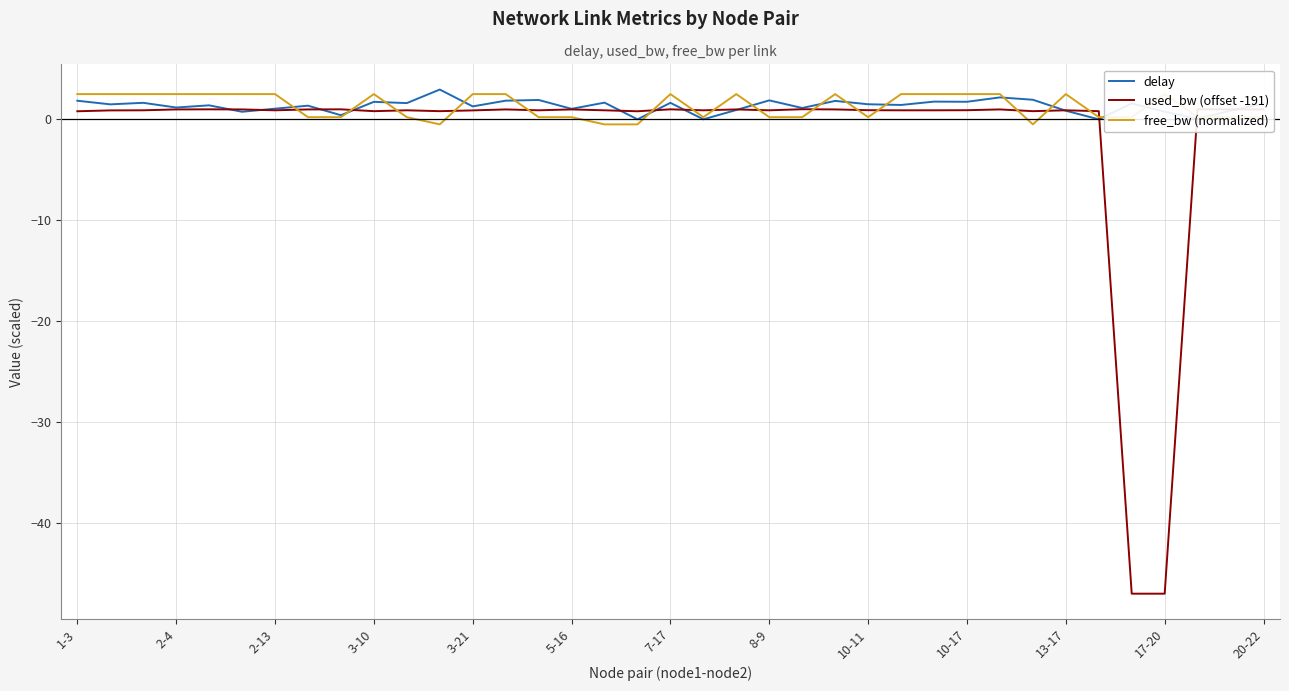

How many intersections are there between used_bw (offset -191) and free_bw (normalized)?

17